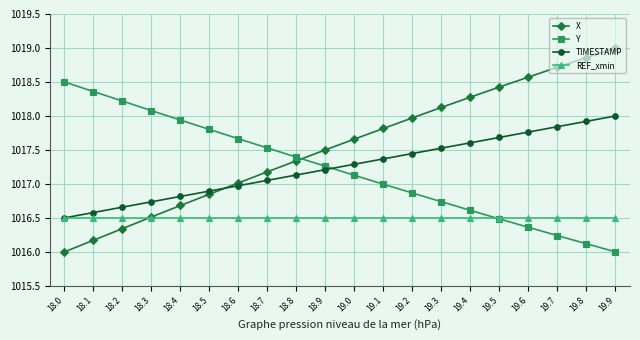

List the series in order of their peak value, lowest first.

REF_xmin, TIMESTAMP, Y, X